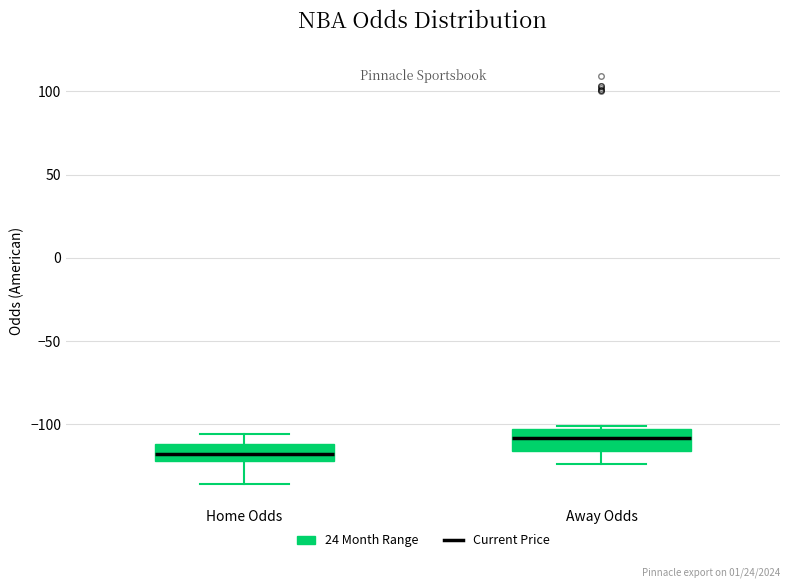

Reading left to right, transcribe this box plot: for each box, give where its median line is, the range the box spans, and where its two whiskers end, as read against the y-axis. The values are not printed on the chart, so give them approximately, as read against the axis.

Home Odds: median -120 (inside the box), box -120 to -110, whiskers -135 to -105
Away Odds: median -110, box -115 to -105, whiskers -125 to -100